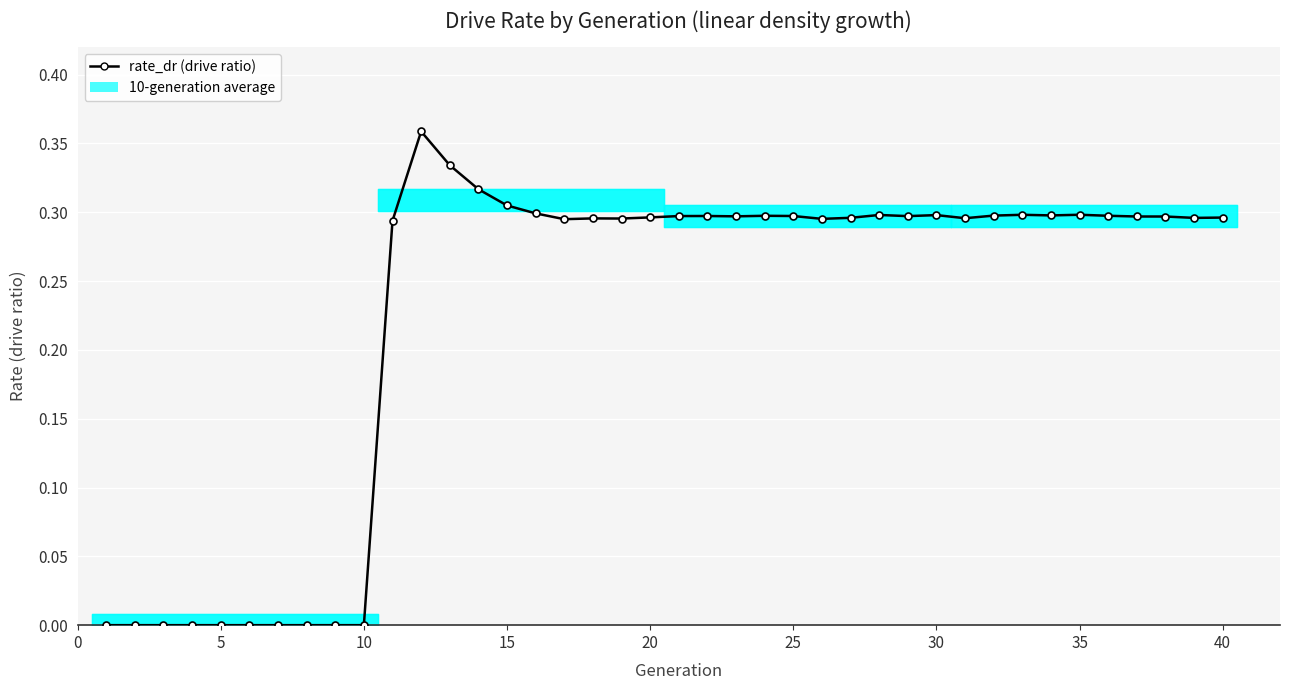

Reading left to right, transcribe all the data shown in this chart.

0.0	0.0	0.0	0.0	0.0	0.0	0.0	0.0	0.0	0.0	0.3	0.4	0.3	0.3	0.3	0.3	0.3	0.3	0.3	0.3	0.3	0.3	0.3	0.3	0.3	0.3	0.3	0.3	0.3	0.3	0.3	0.3	0.3	0.3	0.3	0.3	0.3	0.3	0.3	0.3